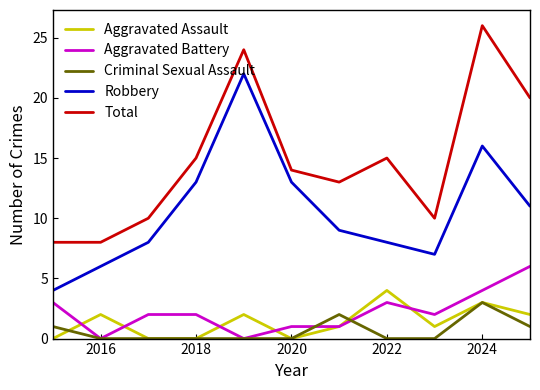

True or false: Total and Aggravated Battery cross at least once.

False